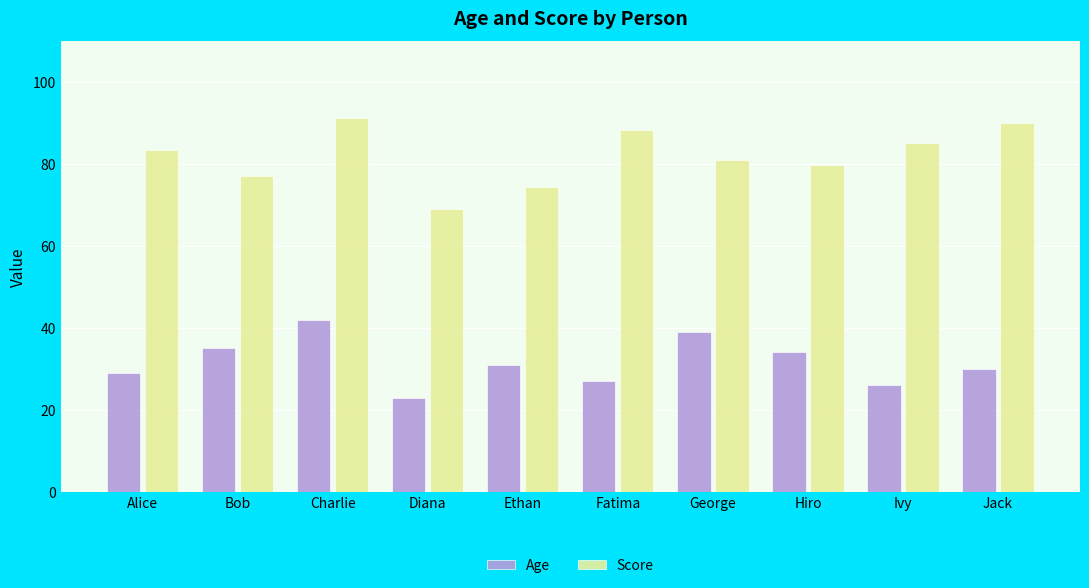

Which series has the widest spread of values?

Score